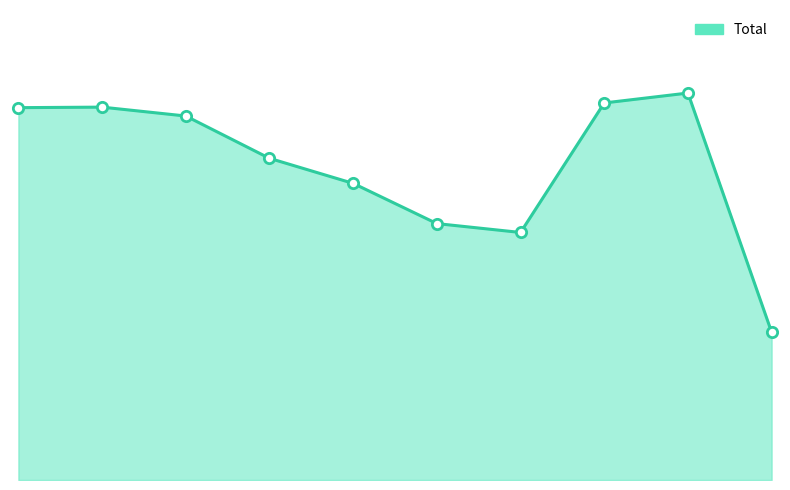

Is this an area chart (filled region under the line)?

Yes